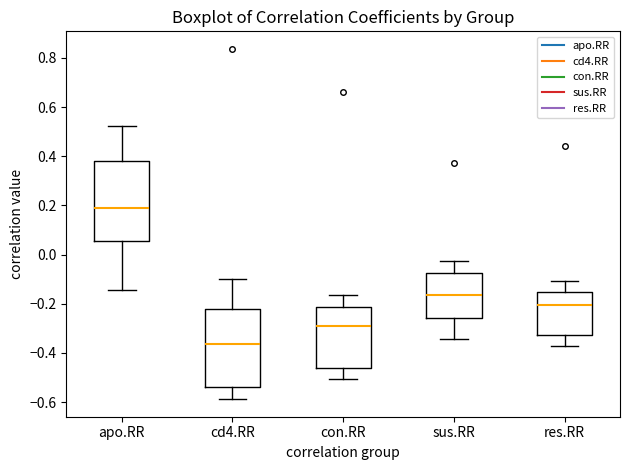

Which box has the lowest median line?

cd4.RR